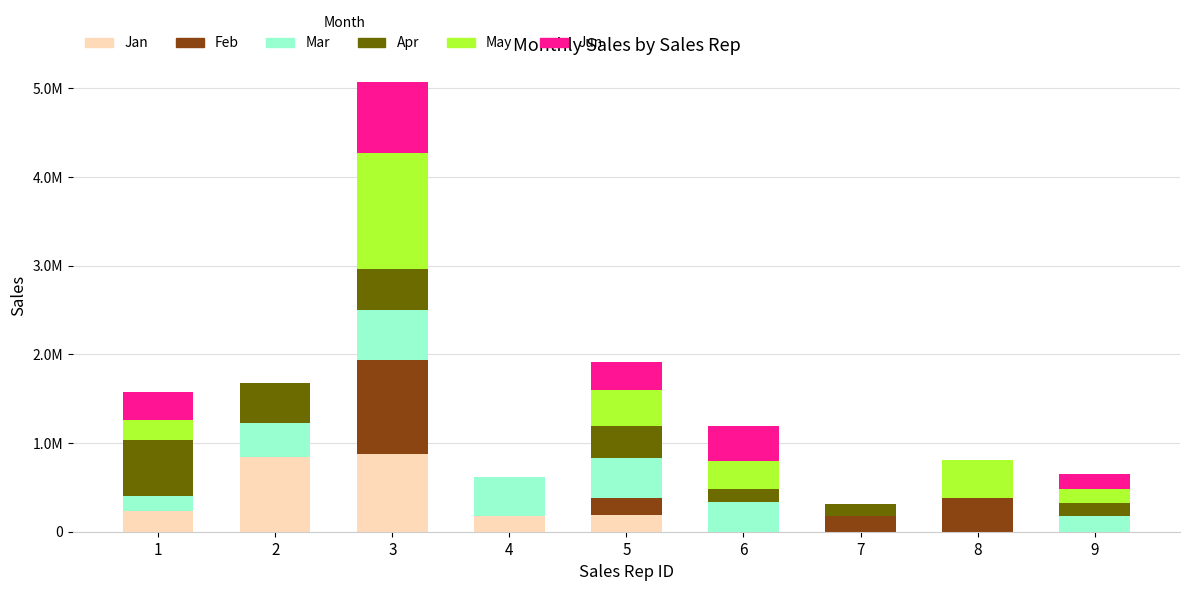

What are all the series names shown in the legend?

Jan, Feb, Mar, Apr, May, Jun